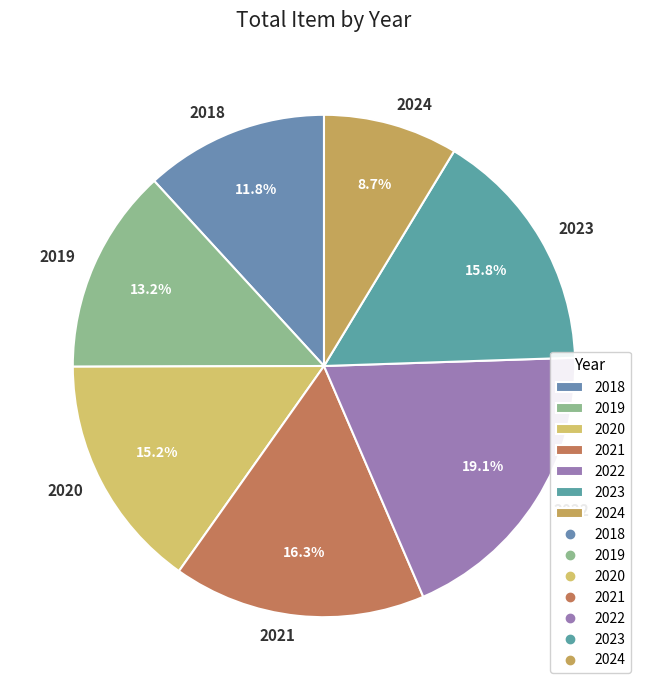

Count the number of slices in the pie.

7